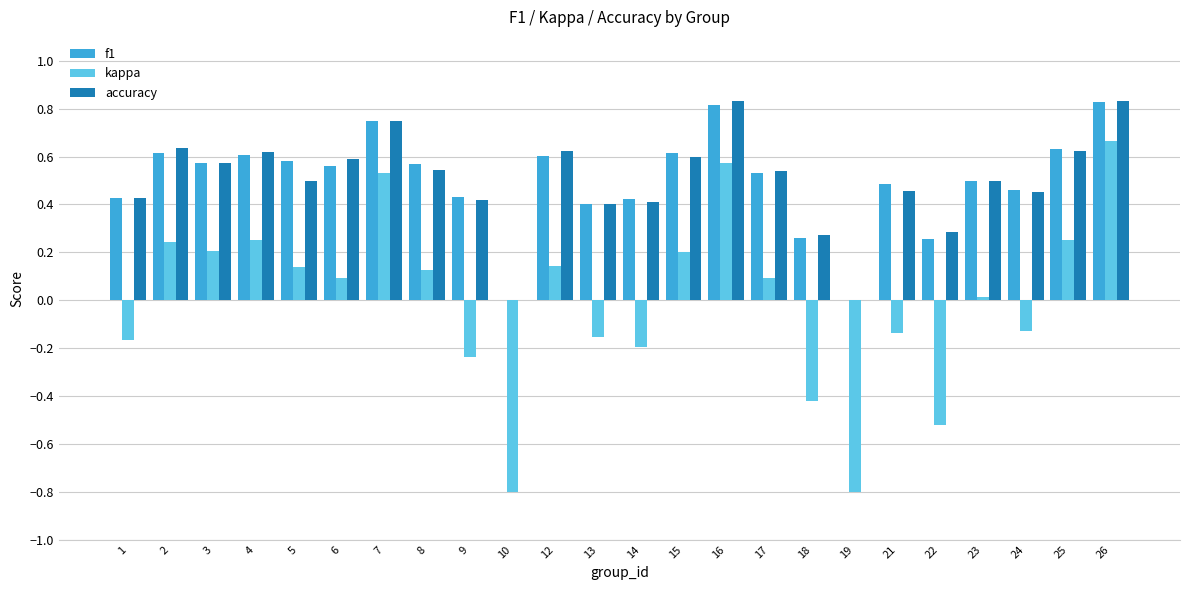

What is the sum of the f1 values at 18 and 12?

0.9